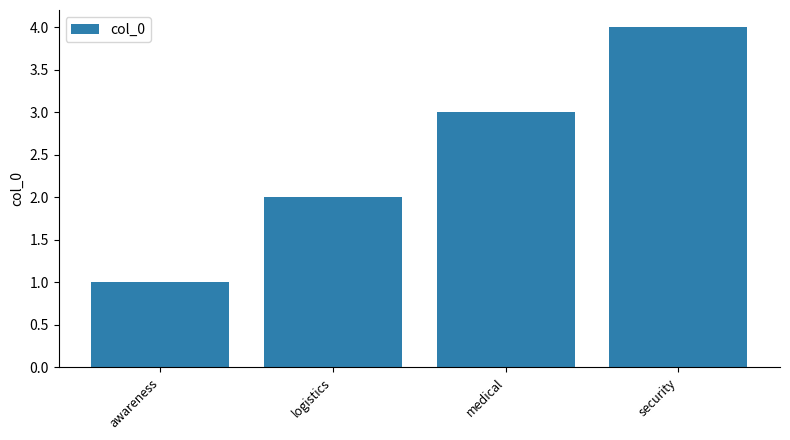

What is the label of the 3rd bar from the right?

logistics